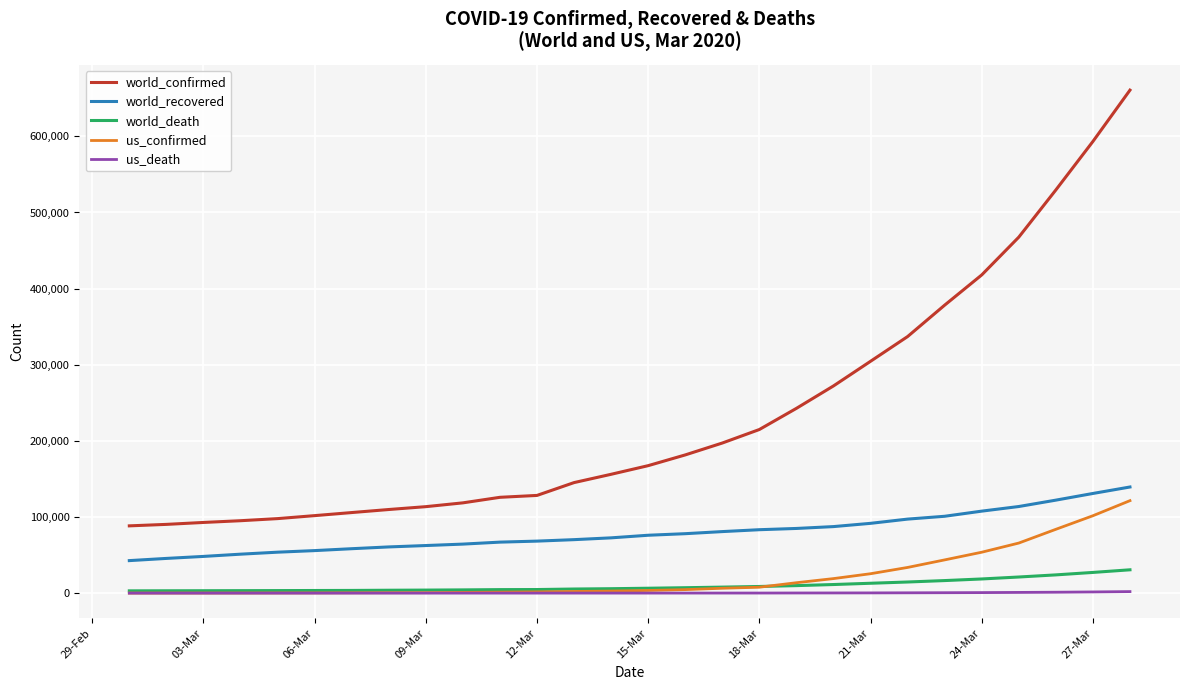

What are all the series names shown in the legend?

world_confirmed, world_recovered, world_death, us_confirmed, us_death